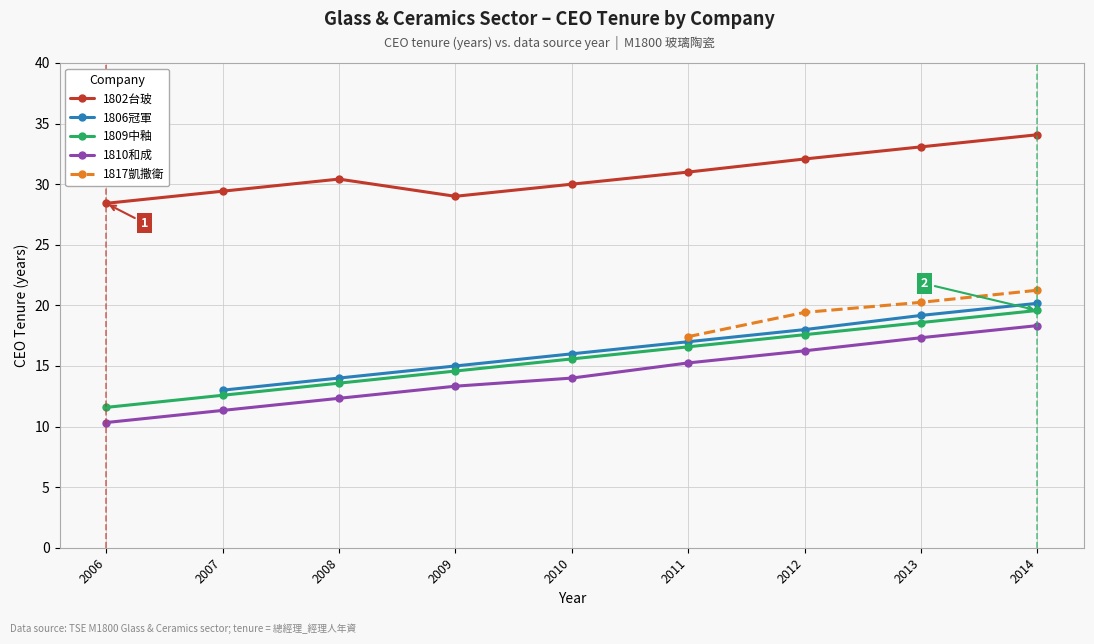

Count the number of data series in this chart.

5